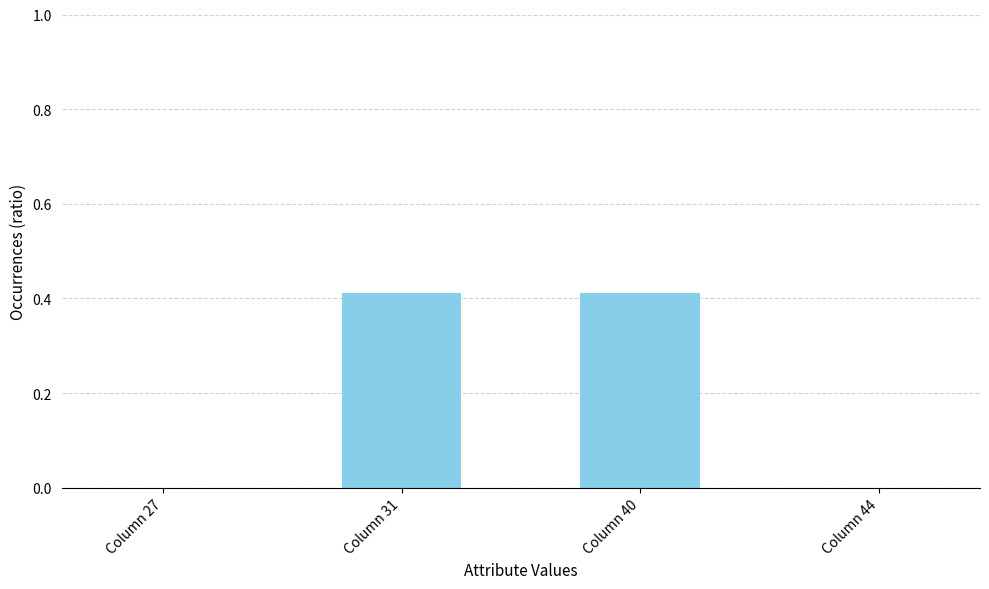

How many distinct data groups are displayed?

1